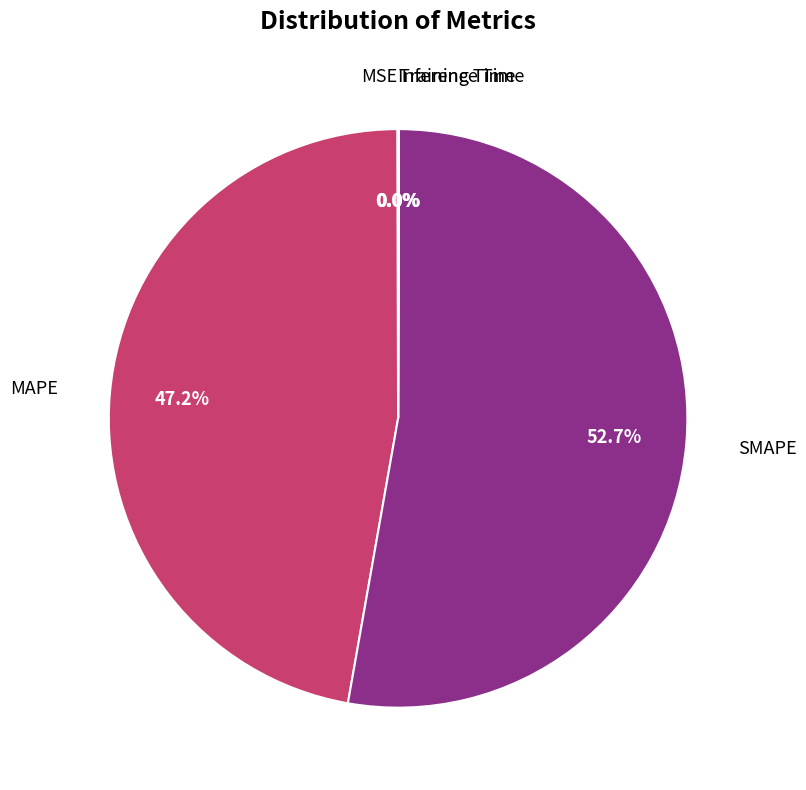

Which slice represents more than half of the pie?

SMAPE